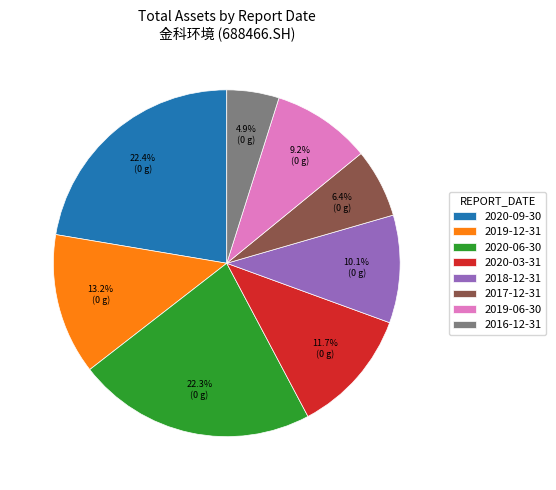

To the nearest percent, what is the difference between the 2020-09-30 and 2016-12-31 slice percentages?

17%